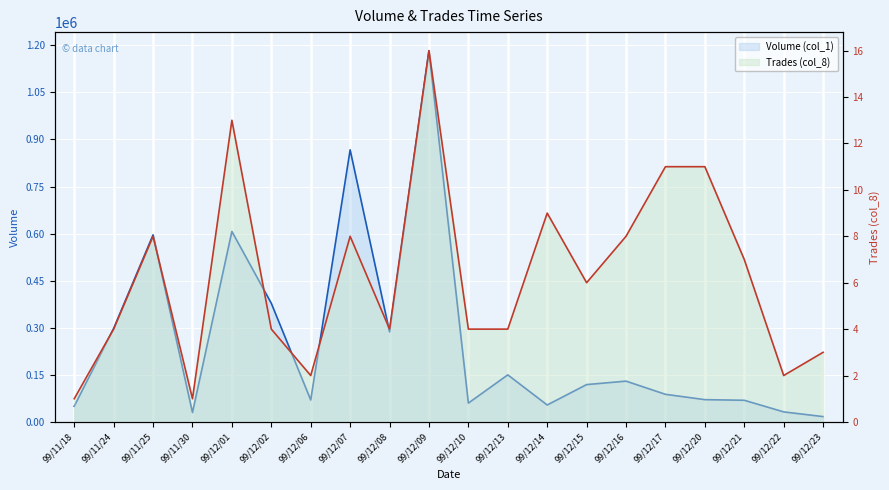

Is it true that Volume (col_1) equals 71000 at 99/12/20?

True